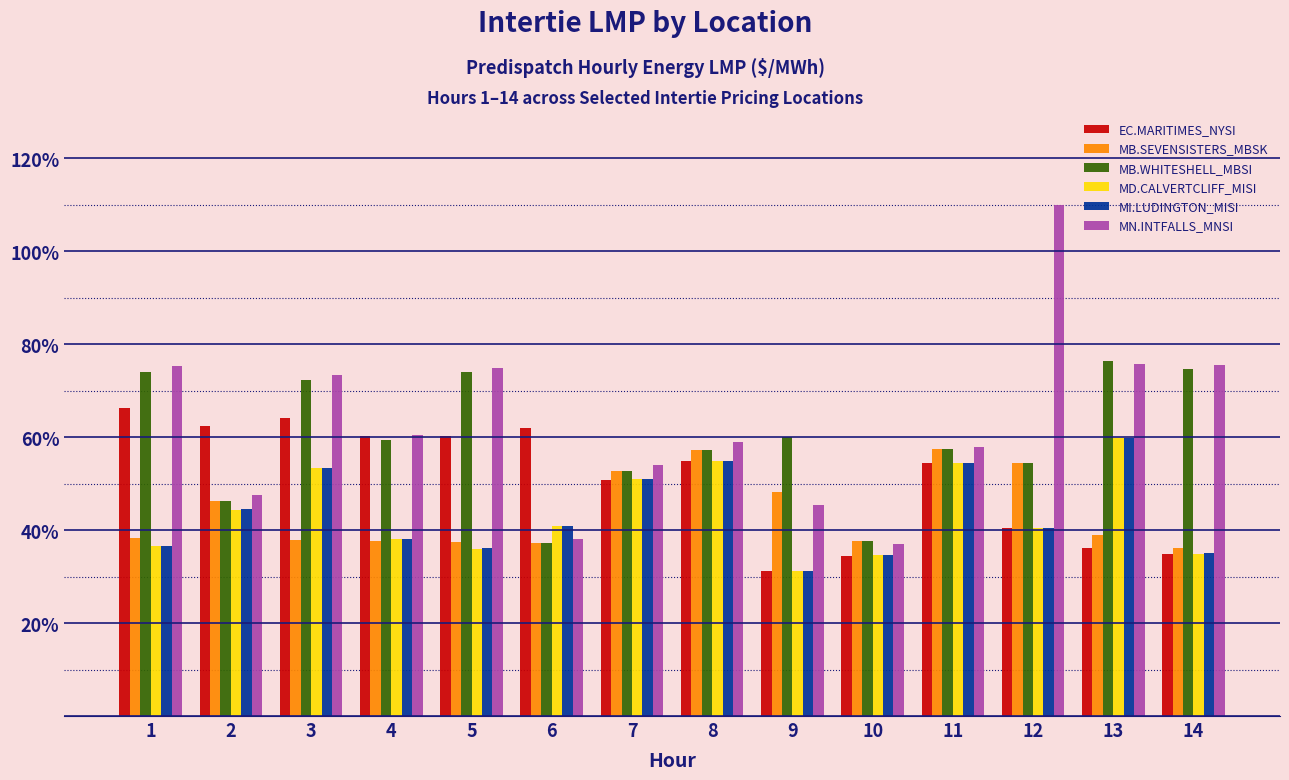

What is the difference between the highest and lowest values at 9?

28.8